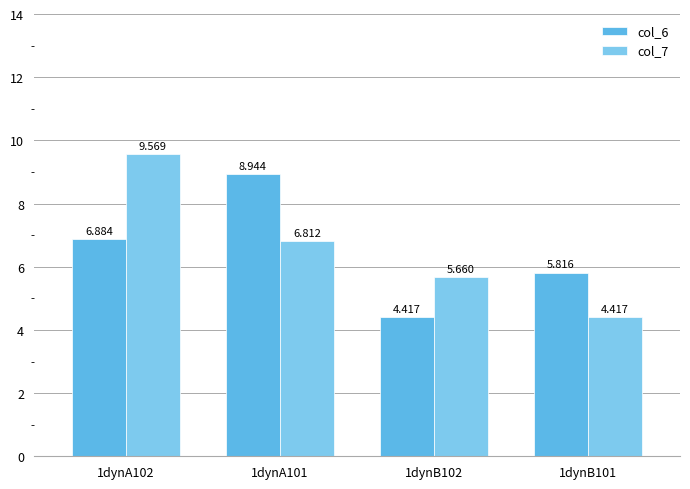

At 1dynB101, list the series in order from smallest to largest.

col_7, col_6